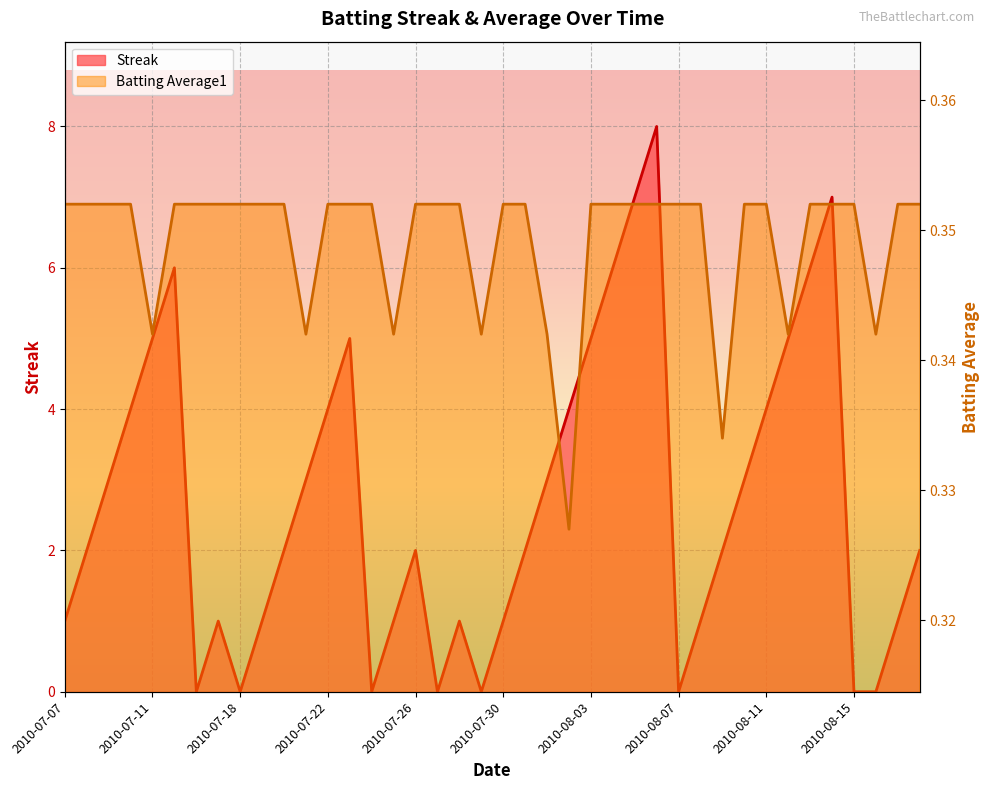

Is it true that Batting Average1 equals 0.2 at 2010-07-30?

False